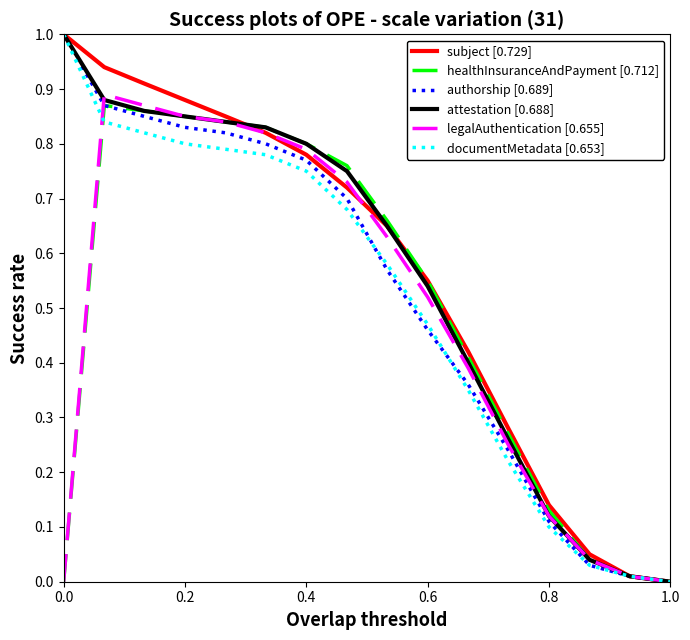

What is the maximum value shown in the chart?

1.0